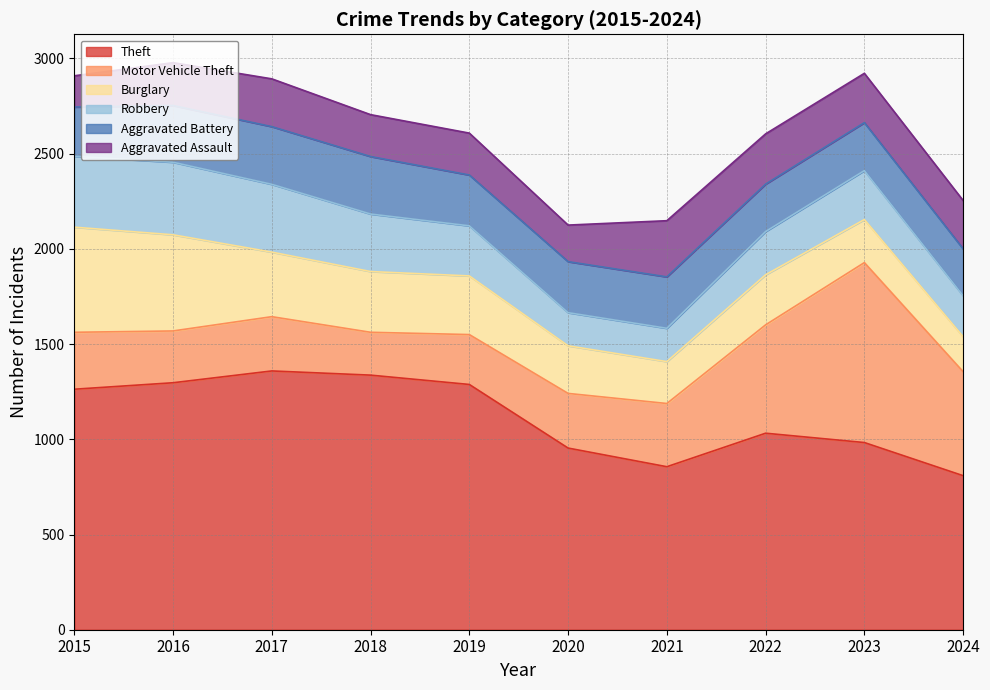

Is it true that Aggravated Assault equals 295 at 2021?

True